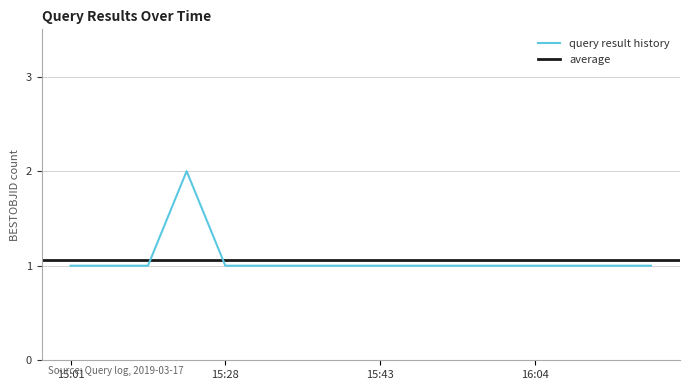

True or false: the data has more than 2 interior local peaks.

False